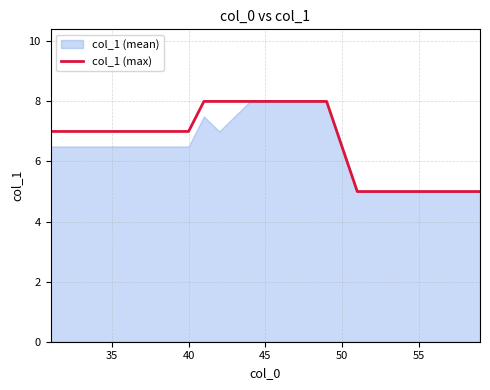

What is the maximum value for col_1 (max)?

8